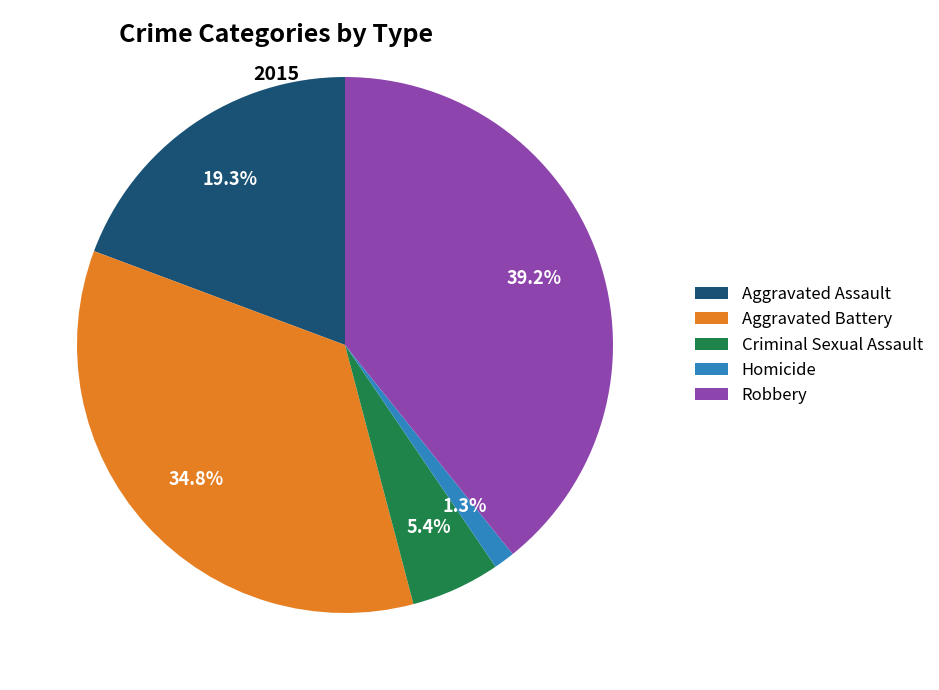

Is there any slice that represents more than half of the pie?

No